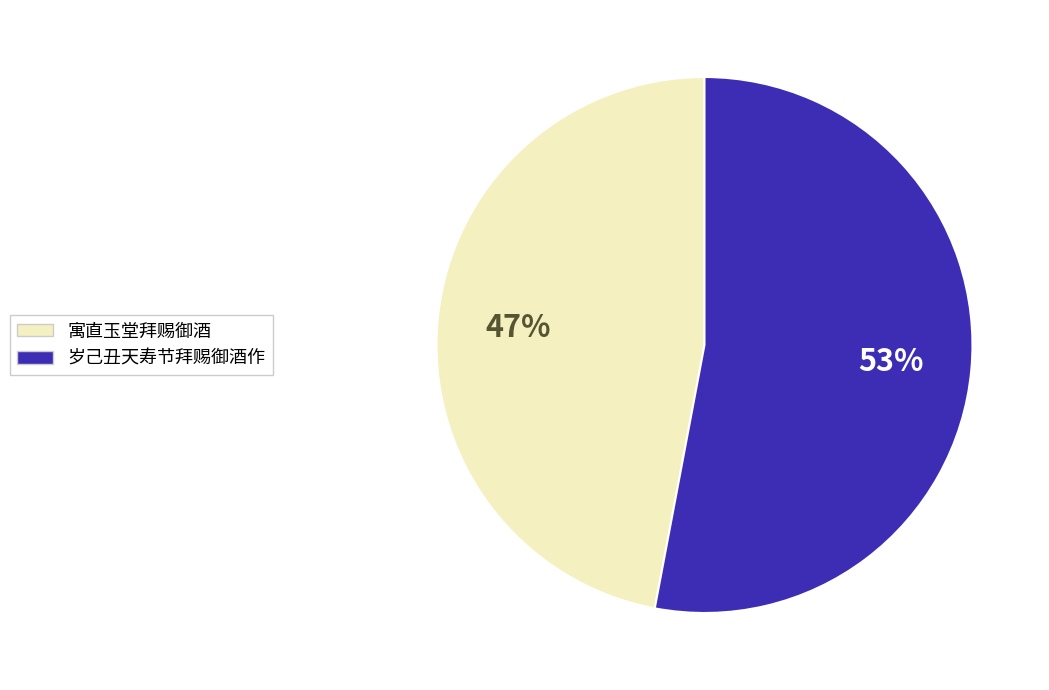

Is it true that 寓直玉堂拜赐御酒 is 47% of the pie?

True